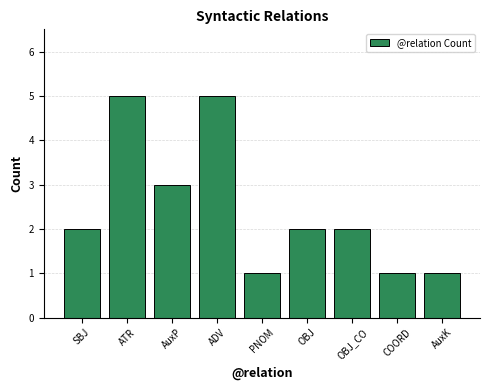

Reading left to right, extract all data points from this chart.

2	5	3	5	1	2	2	1	1